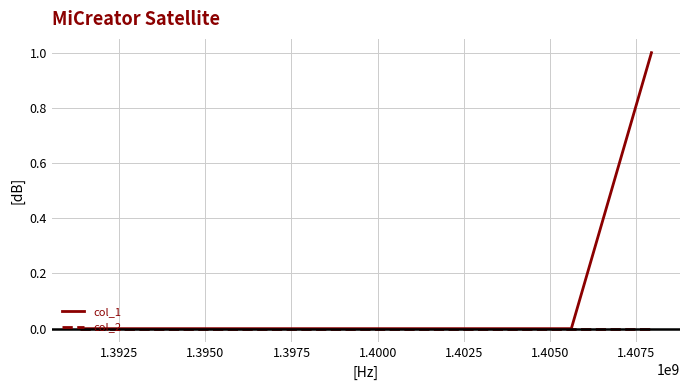

Count the number of categories in the chart.

3